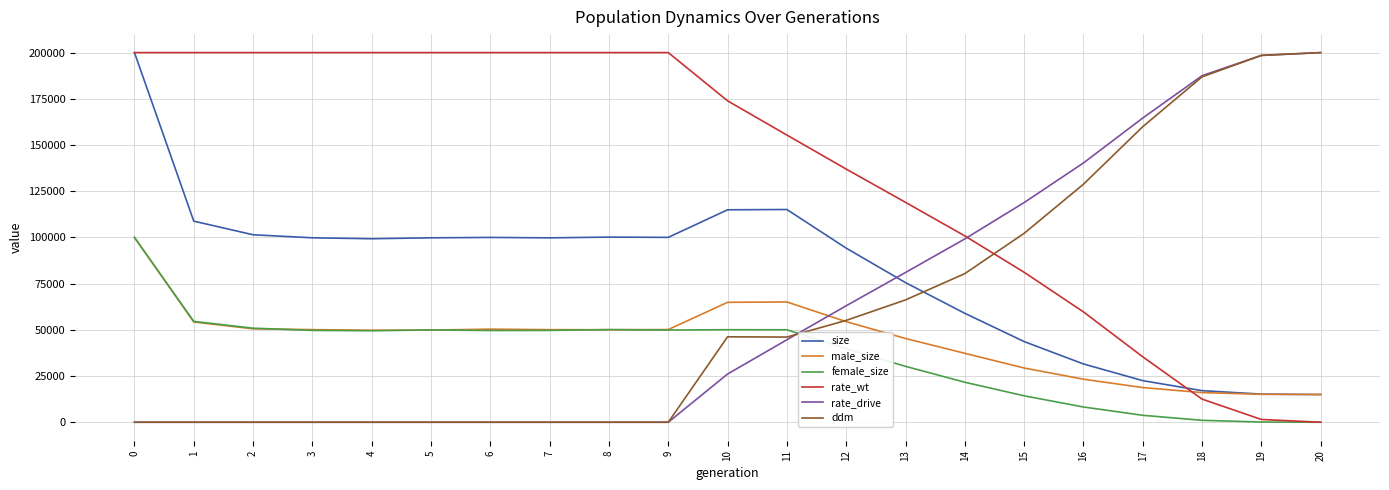

True or false: rate_drive has a value of 9990.9 at 11.

False